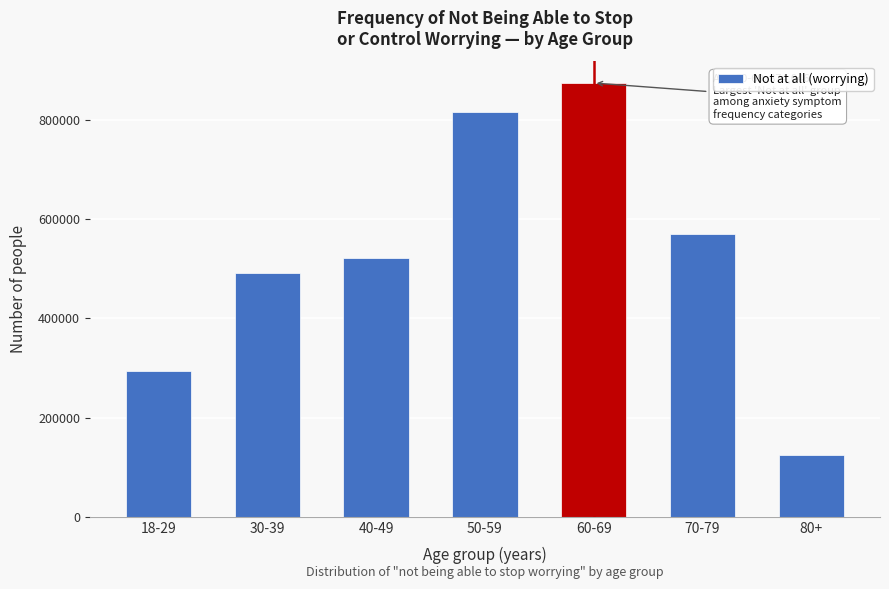

Reading right to left, list all the values displayed in this chart.

80+=123827	70-79=569293	60-69=874046	50-59=816346	40-49=521483	30-39=490391	18-29=293891